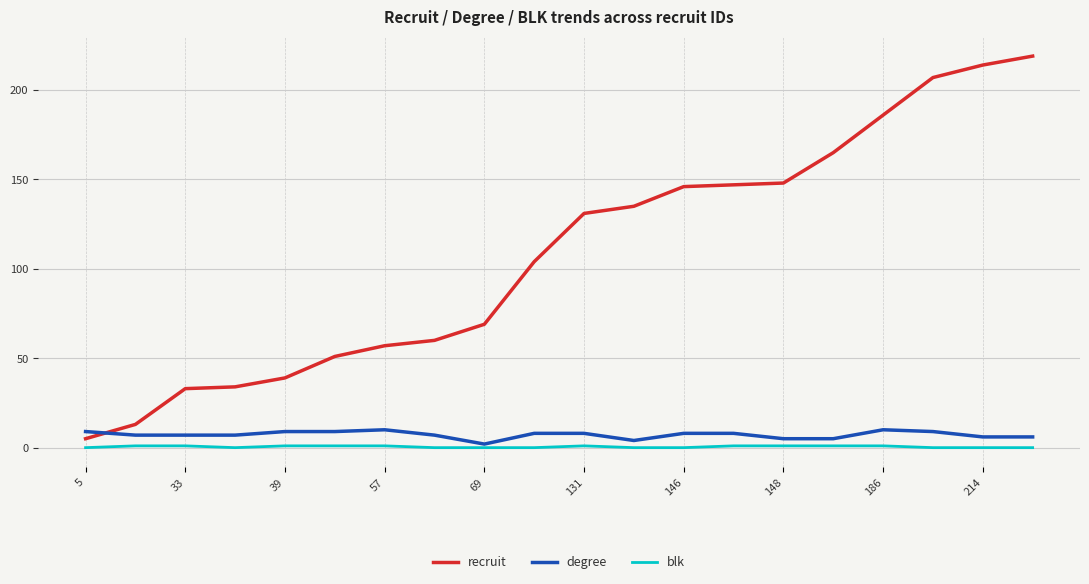

What is the highest value of the degree series?

10